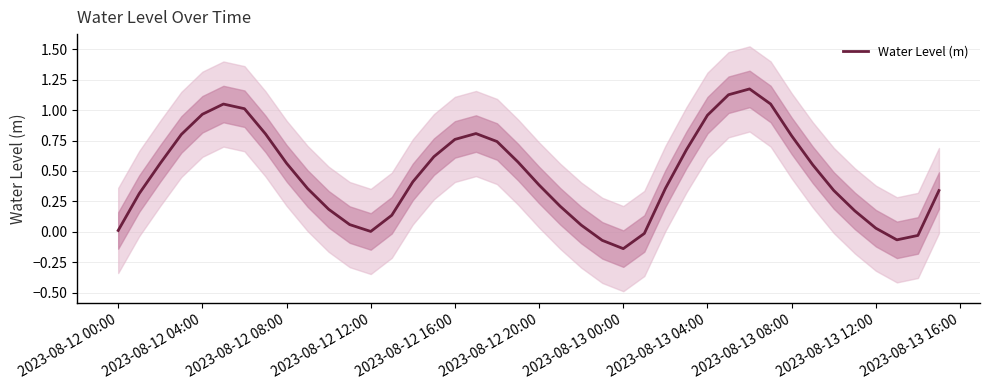

The Water Level (m) series shows 1.4 at 2023-08-13 08:00. True or false?

False